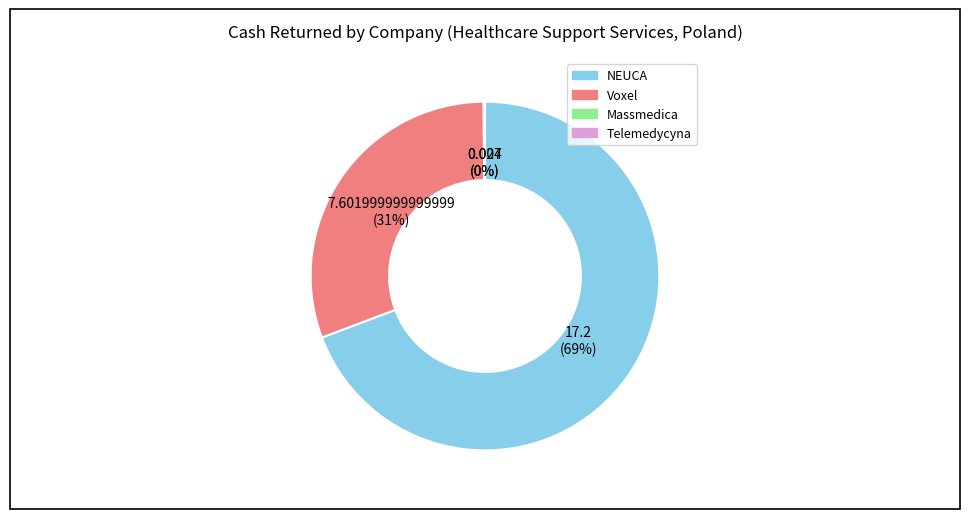

To the nearest percent, what is the difference between the largest and smallest slice percentages?

69%